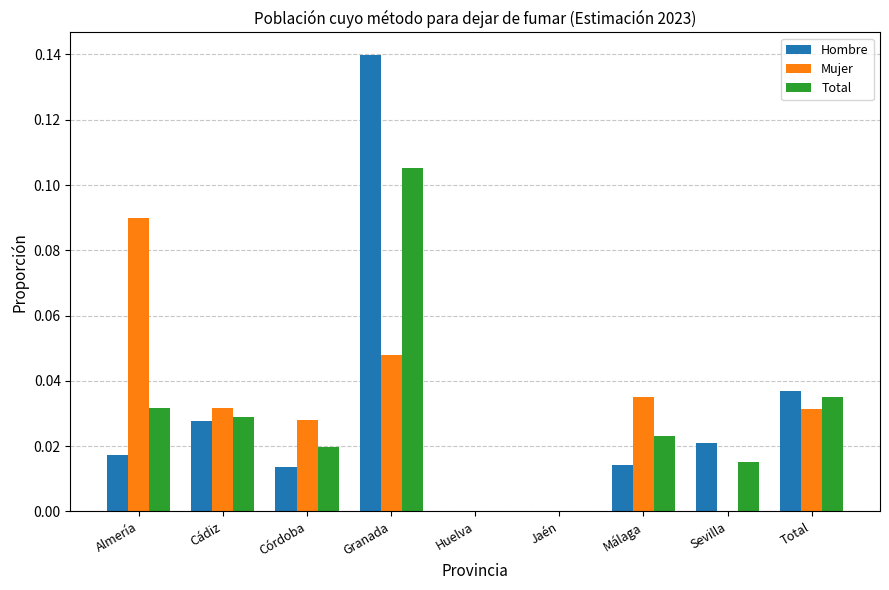

How many groups of bars are there?

9